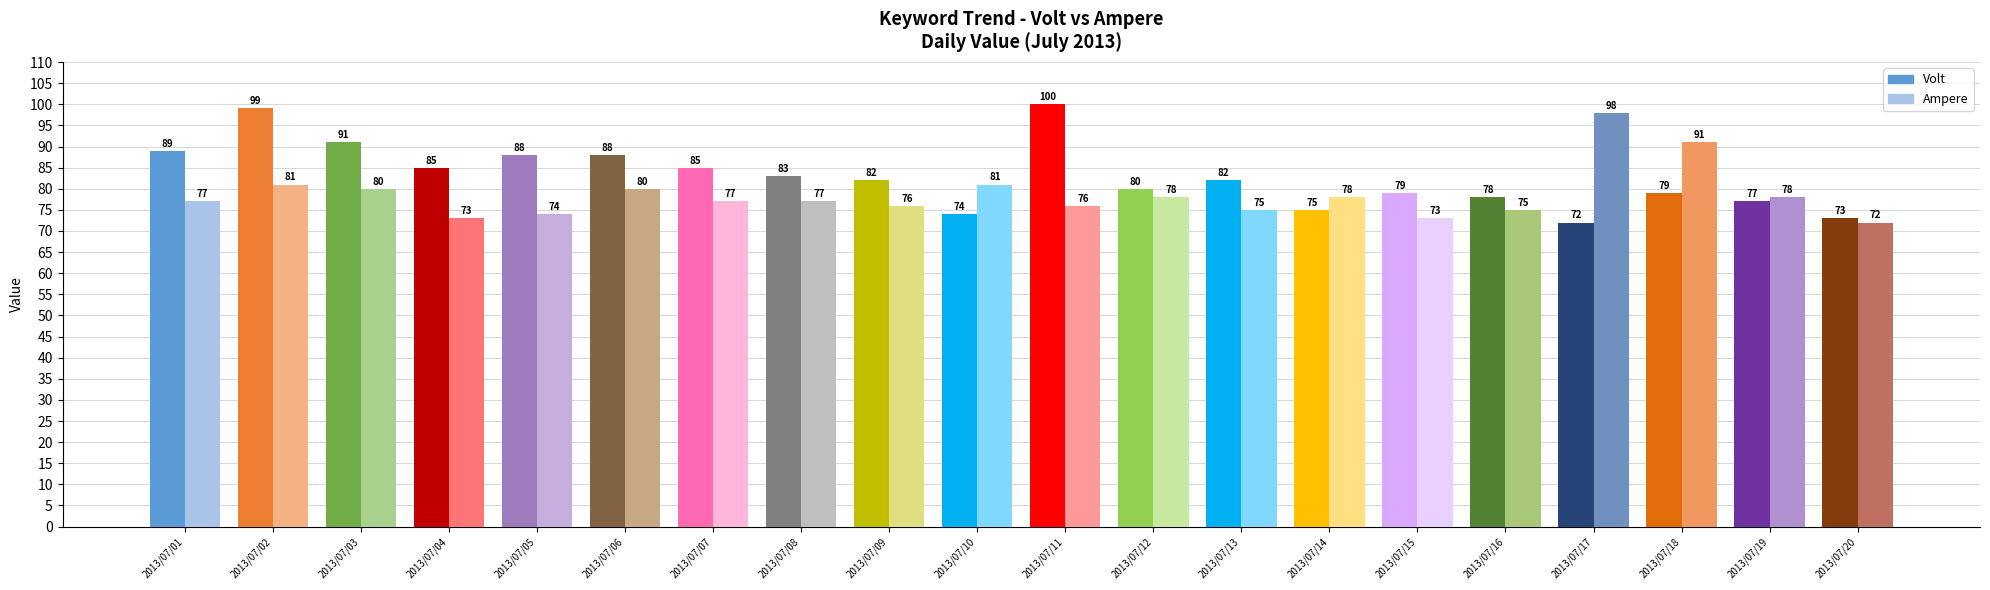

What is the total value across all series at 2013/07/19?

155